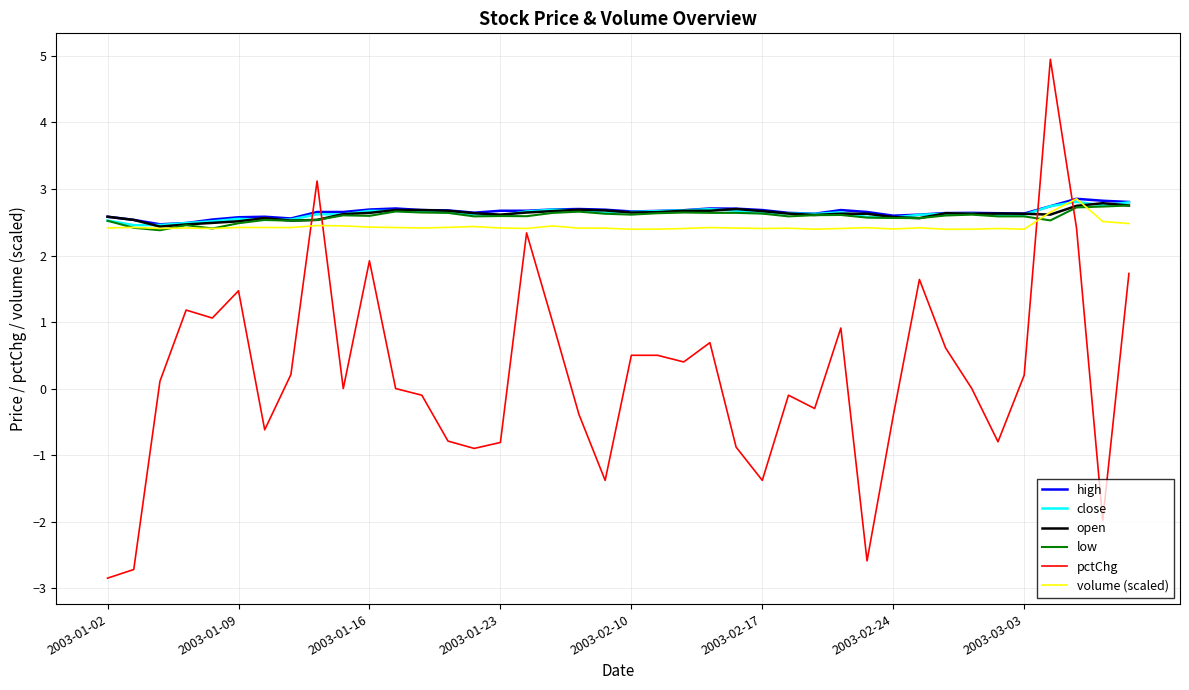

How many lines are shown in the chart?

6